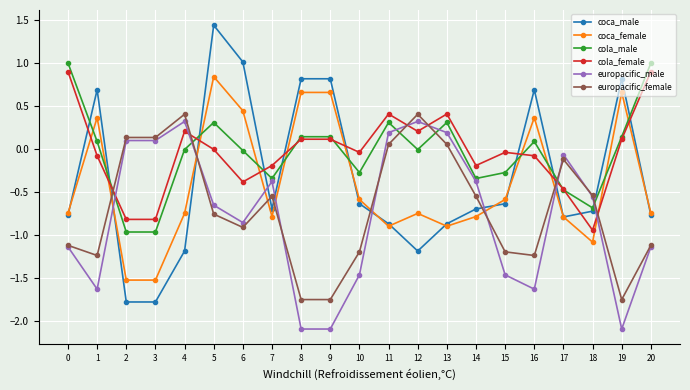

What is the total value across all series at 3?

-4.9